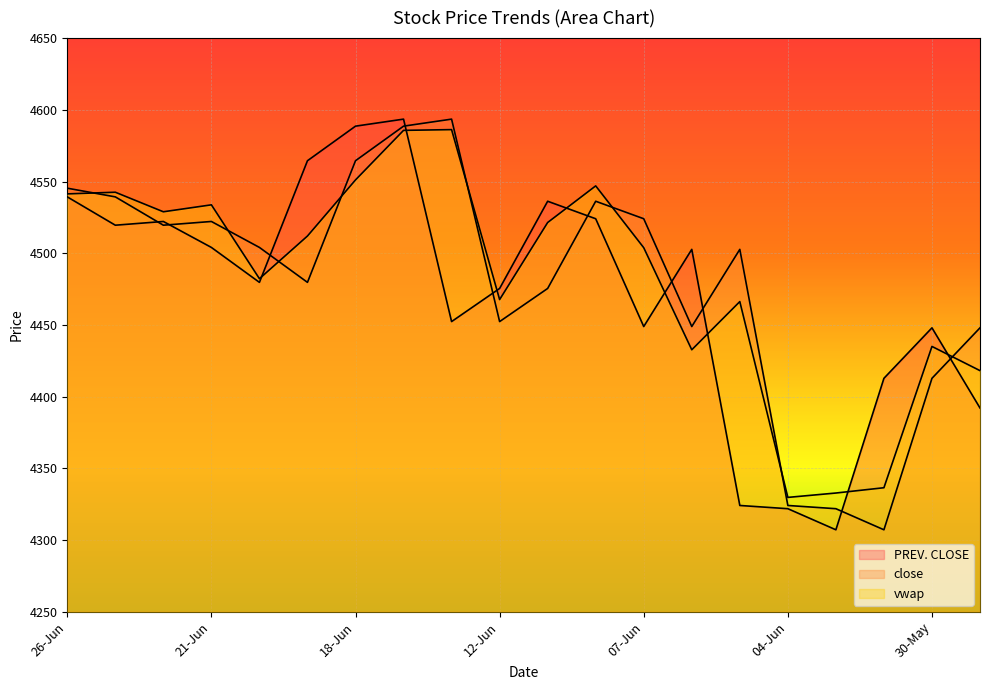

Which label corresponds to the largest value in the chart?

14-Jun